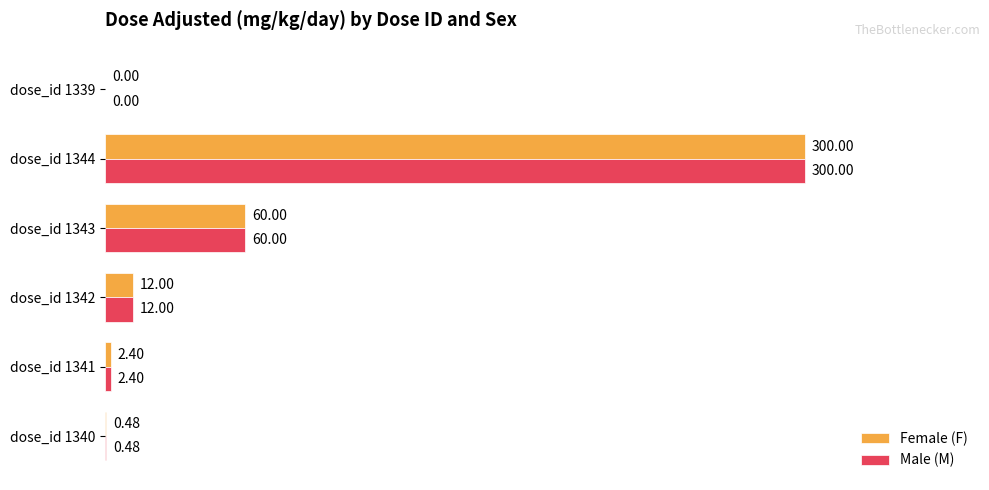

How many positive values does the Male (M) series have?

5